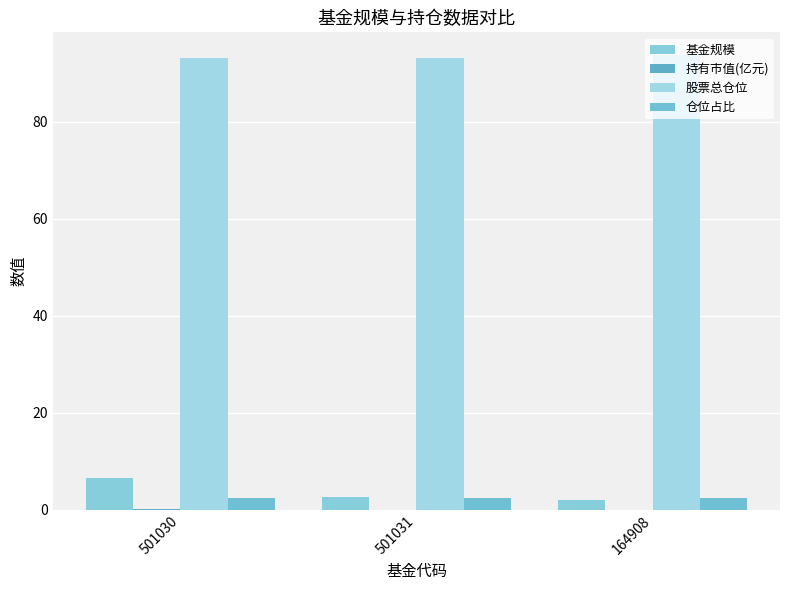

Which series has the largest total across all categories?

股票总仓位